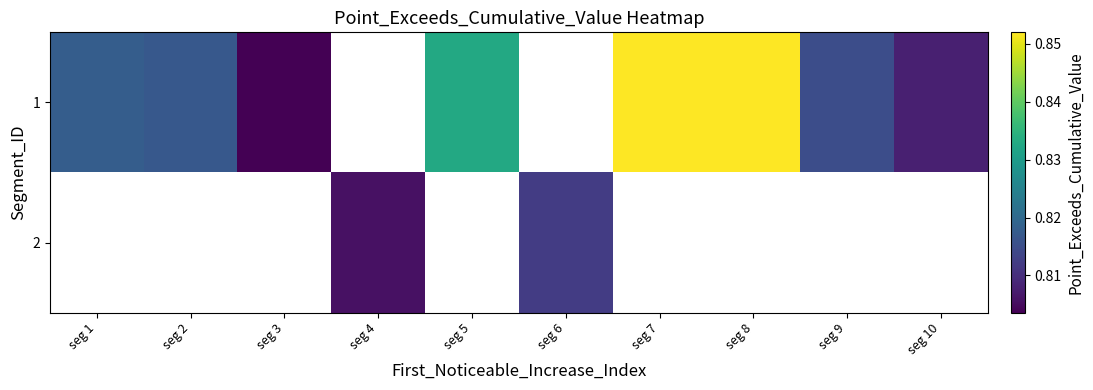

How many data points does each series have?

10